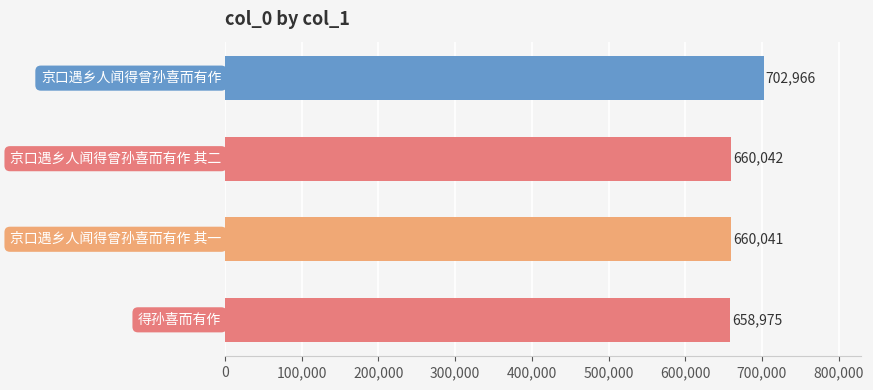

What is the value of the 3rd bar from the top?

660041